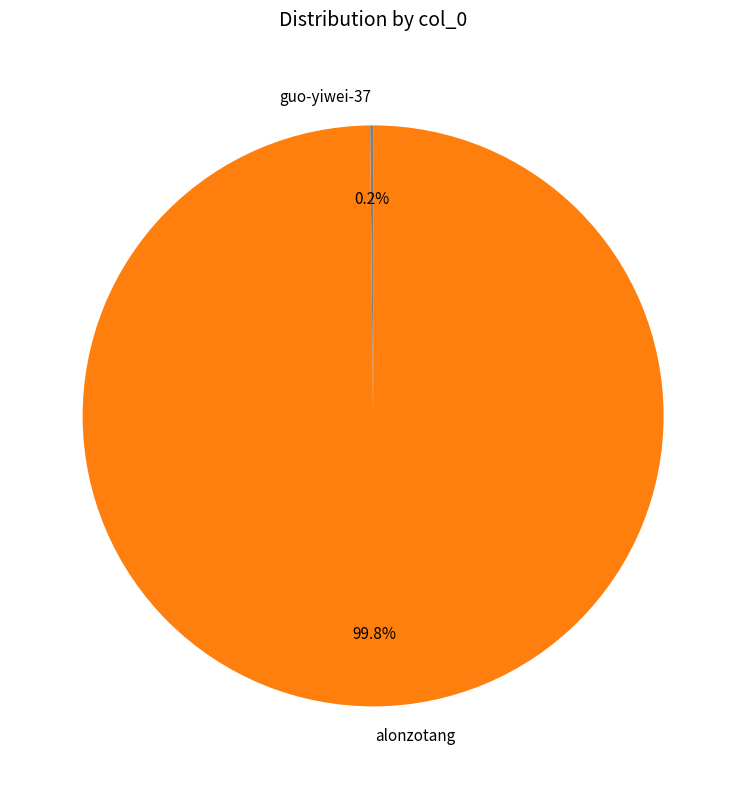

Which slice is the largest?

alonzotang